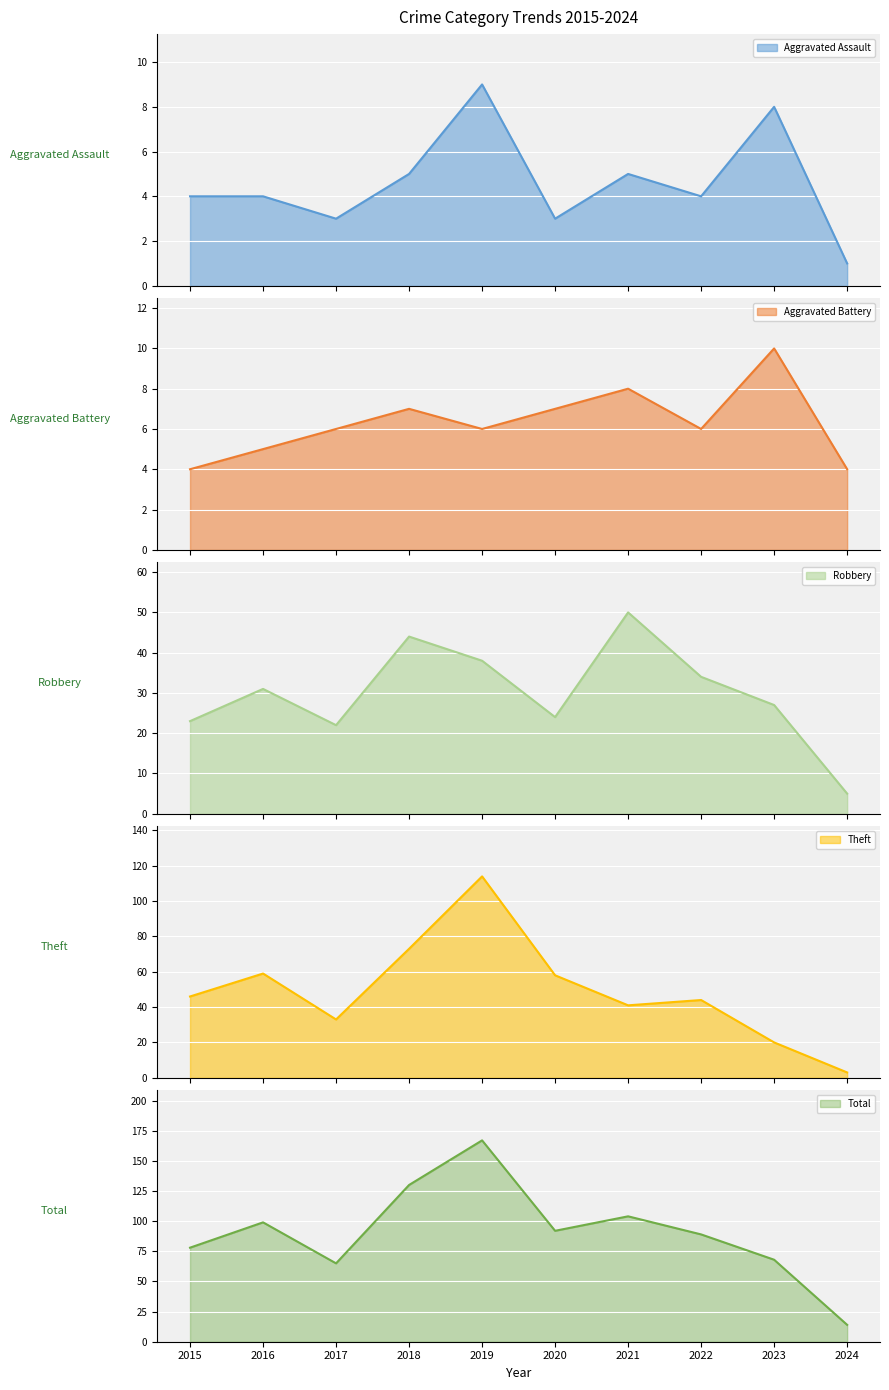

The Robbery series shows 34 at 2022. True or false?

True